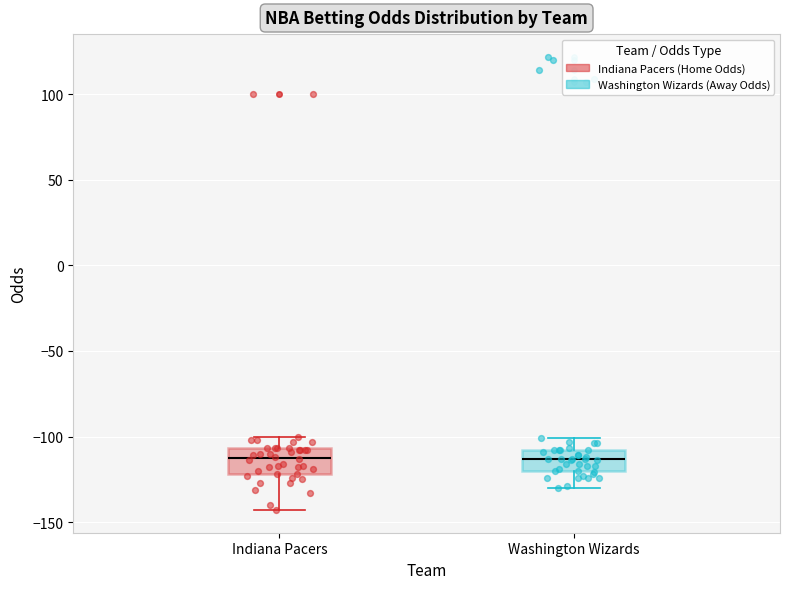

Where is the upper edge of the box for Indiana Pacers on the y-axis? The values are not printed on the chart, so give them approximately, as read against the axis.

-105